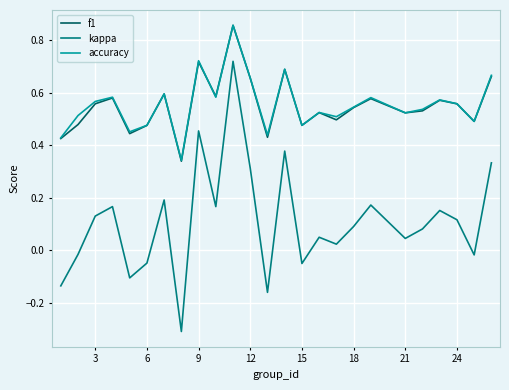

True or false: kappa and f1 cross at least once.

False